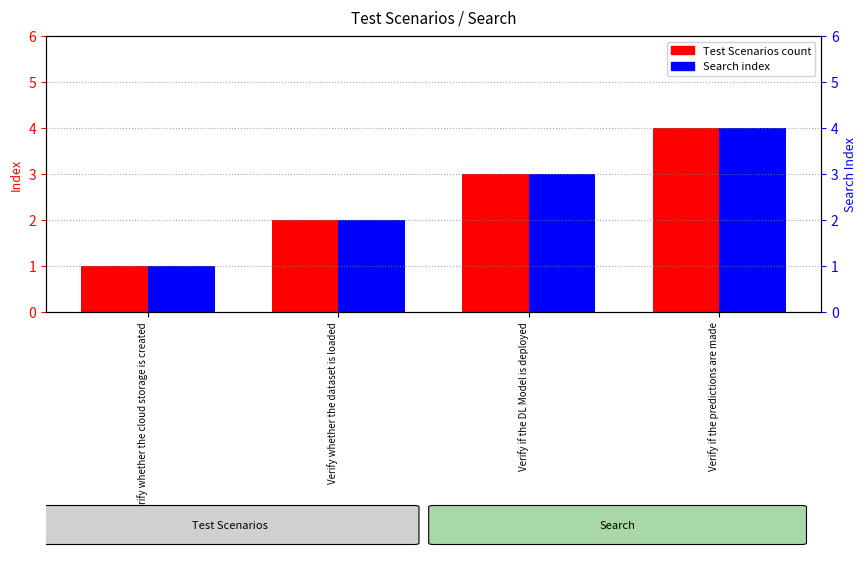

Reading left to right, extract all data points from this chart.

Test Scenarios: Verify whether the cloud storage is created=1	Verify whether the dataset is loaded=2	Verify if the DL Model is deployed=3	Verify if the predictions are made=4
Search: Verify whether the cloud storage is created=1	Verify whether the dataset is loaded=2	Verify if the DL Model is deployed=3	Verify if the predictions are made=4